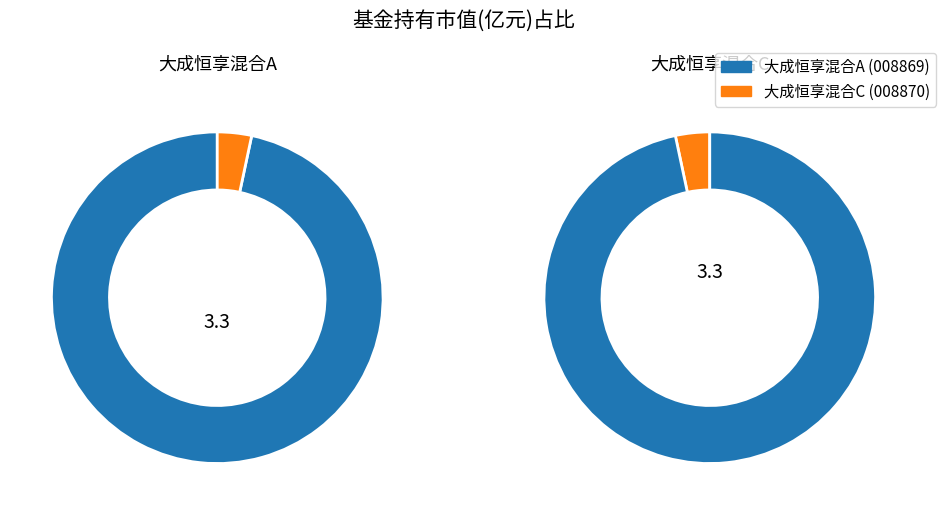

What is the total percentage of 大成恒享混合A and 大成恒享混合C?

100.0%